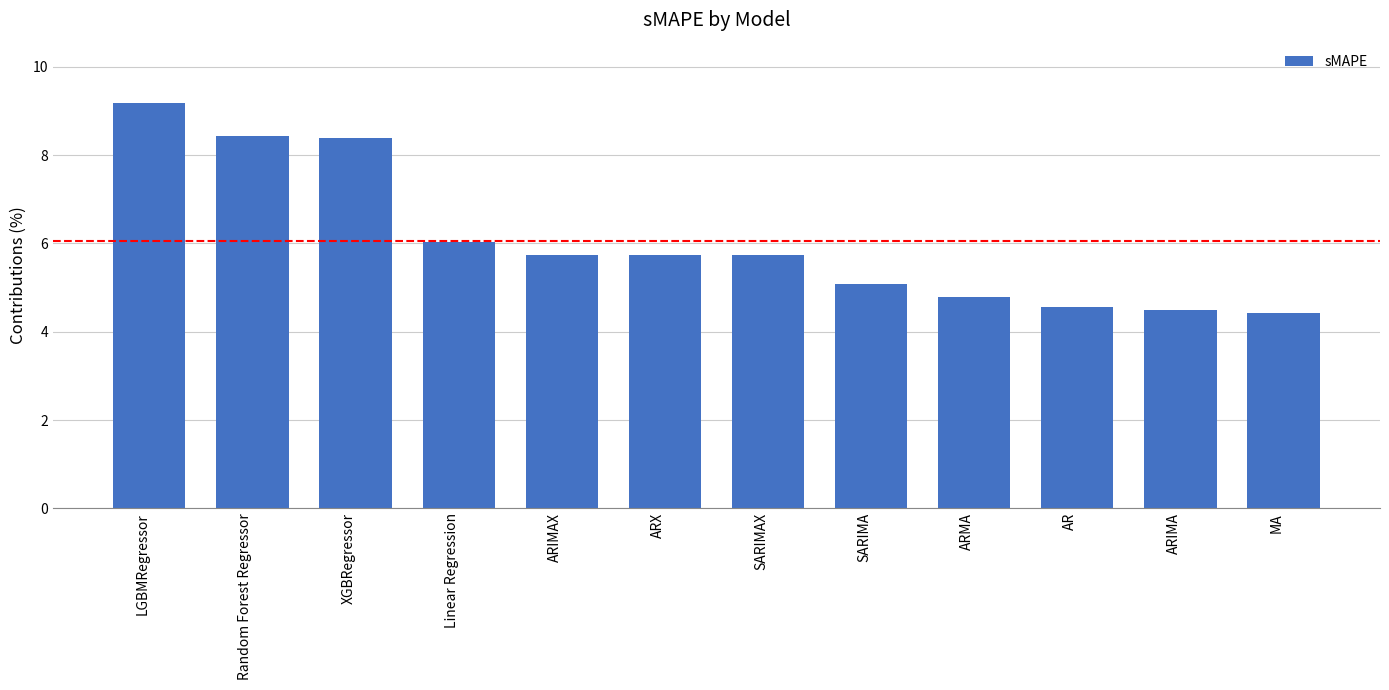

What is the sum of all values?

72.6